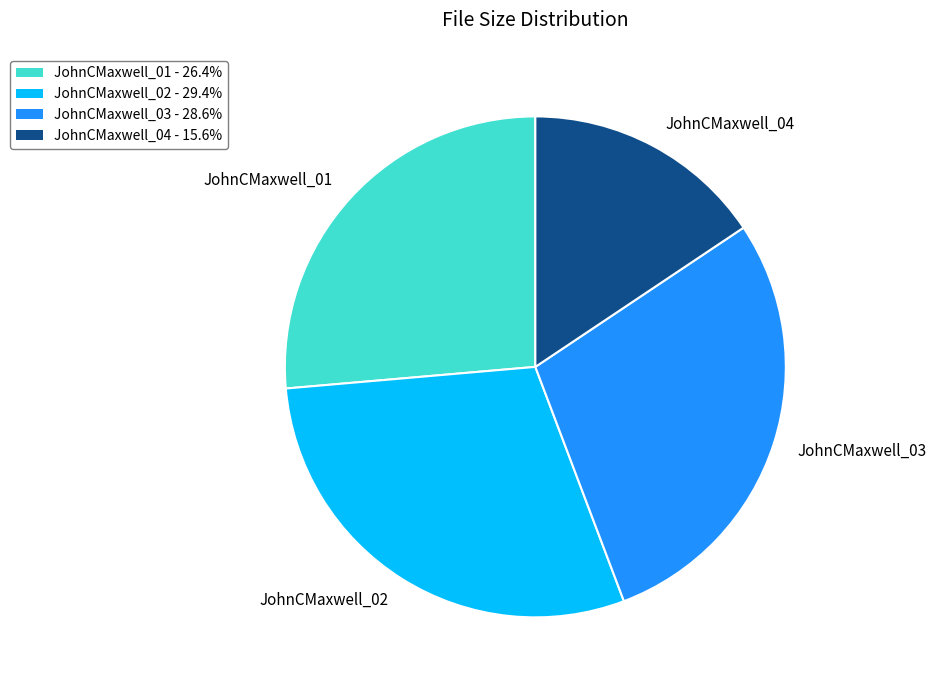

Count the number of slices in the pie.

4